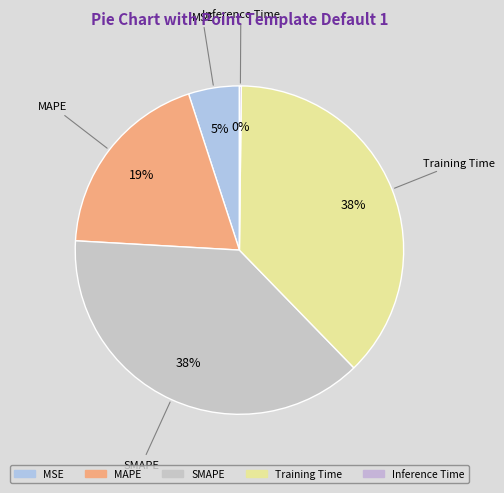

Is it true that Training Time is 48% of the pie?

False